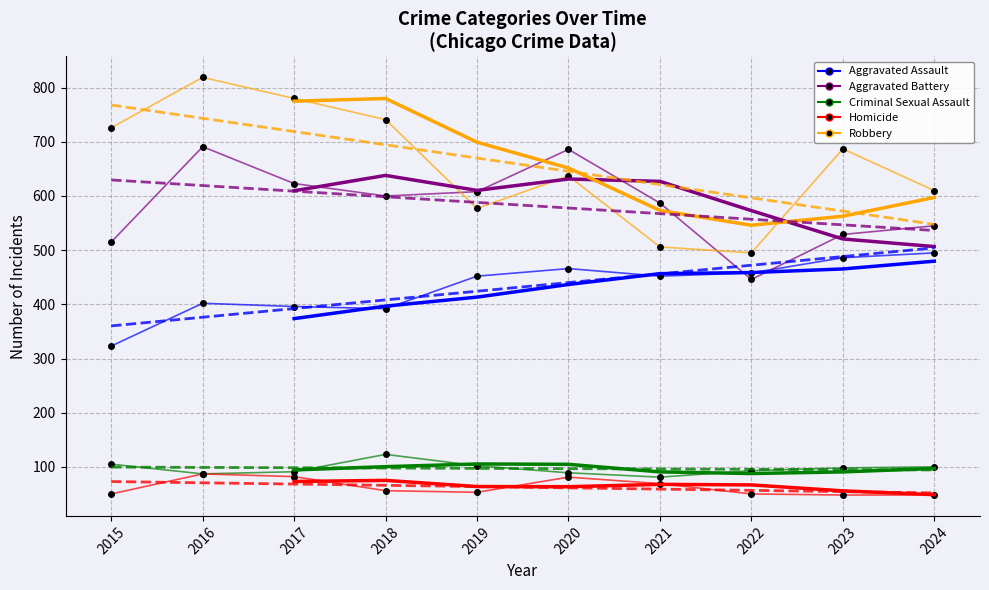

What are all the series names shown in the legend?

Aggravated Assault, Aggravated Battery, Criminal Sexual Assault, Homicide, Robbery